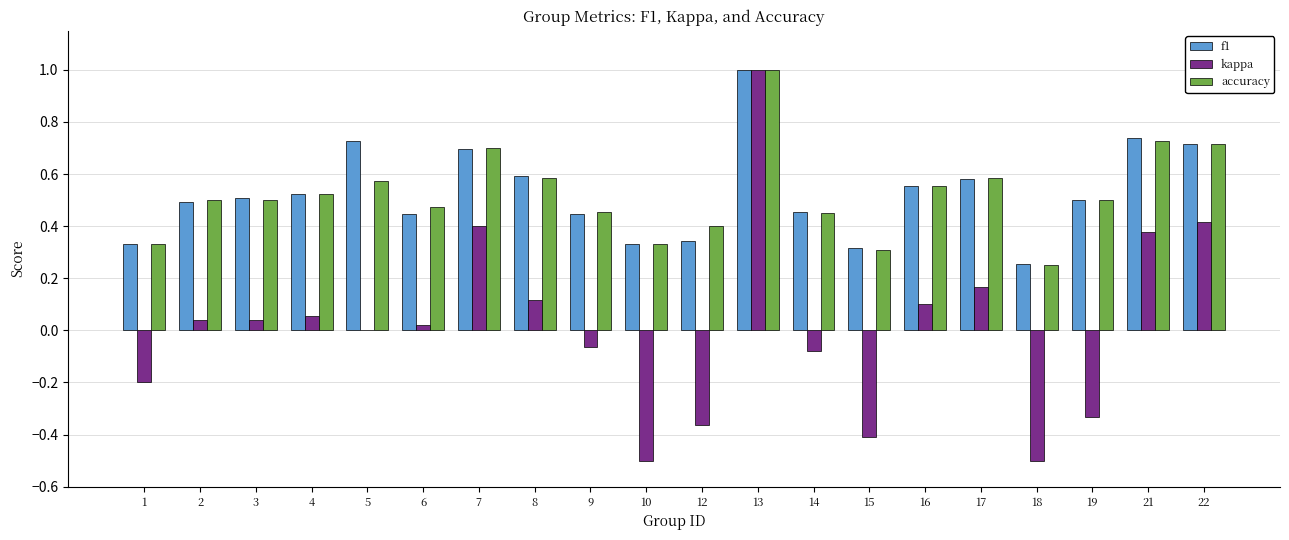

How many data points does each series have?

20